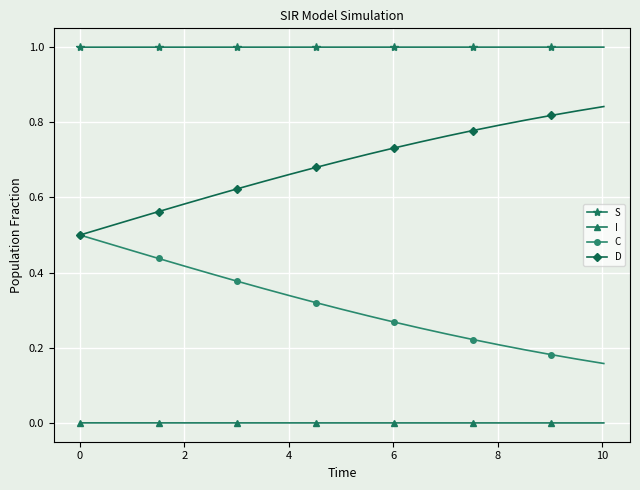

True or false: C and I intersect in this chart.

False